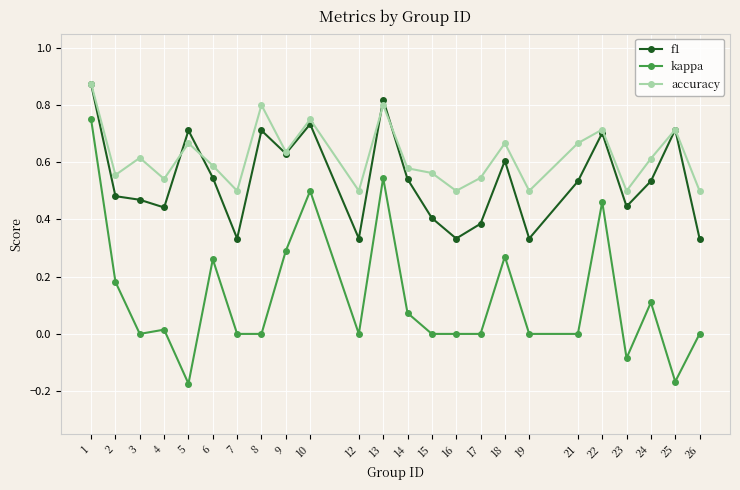

Which series has the widest spread of values?

kappa